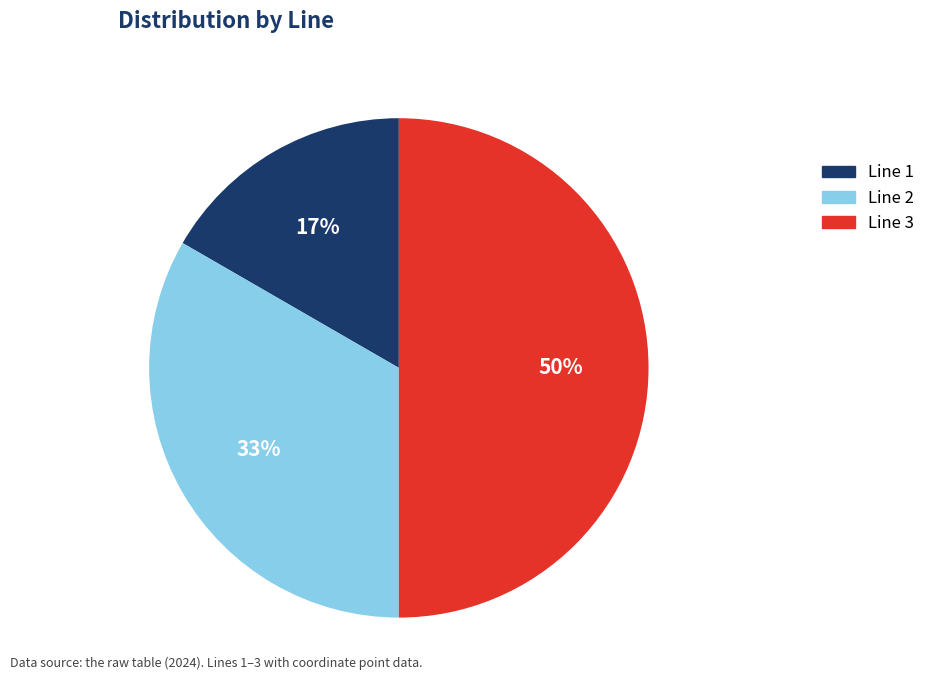

Is Line 1 the majority of the pie?

No